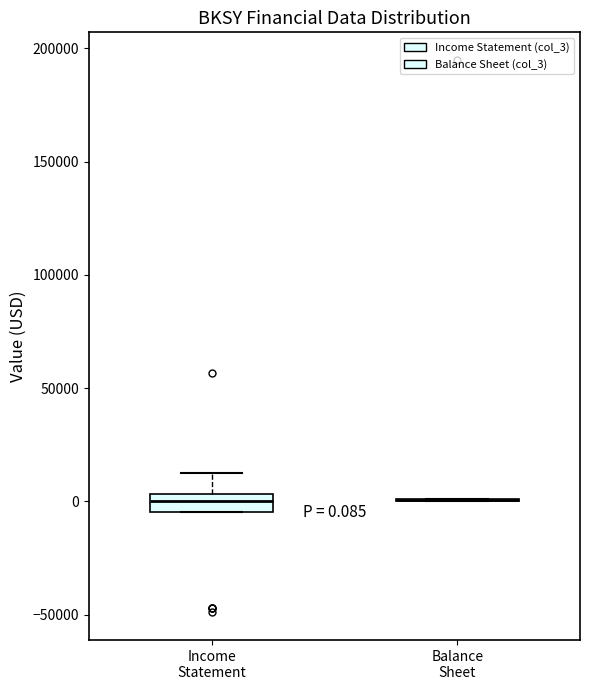

Comparing the boxes themselves (not the whiskers), which one is the tallest?

Income Statement